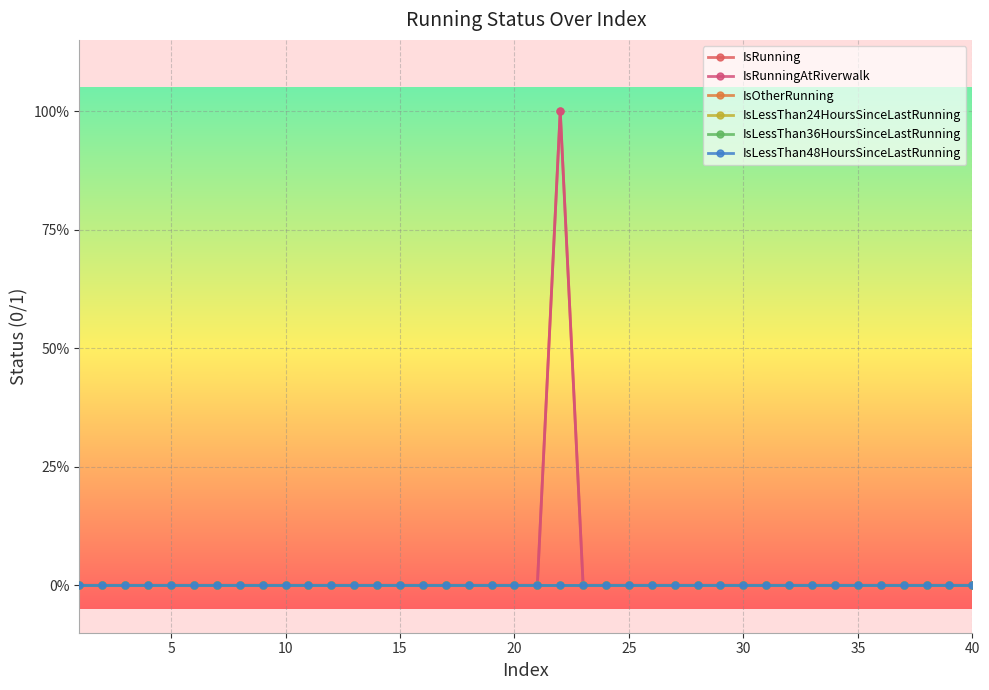

Which series has the widest spread of values?

IsRunning